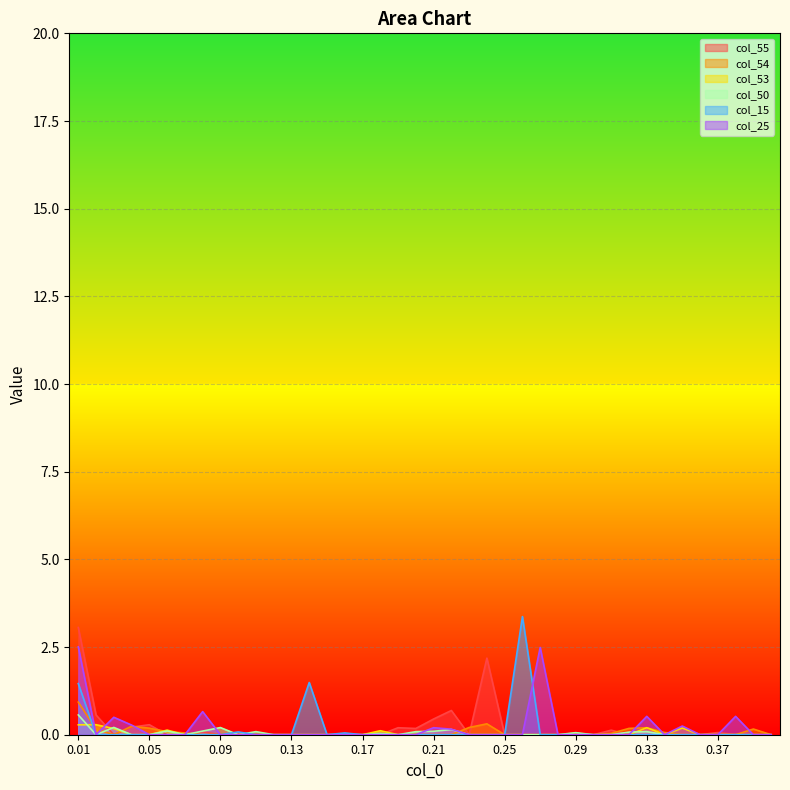

Is the value of col_25 at 0.07 greater than the value of col_15 at 0.33?

No